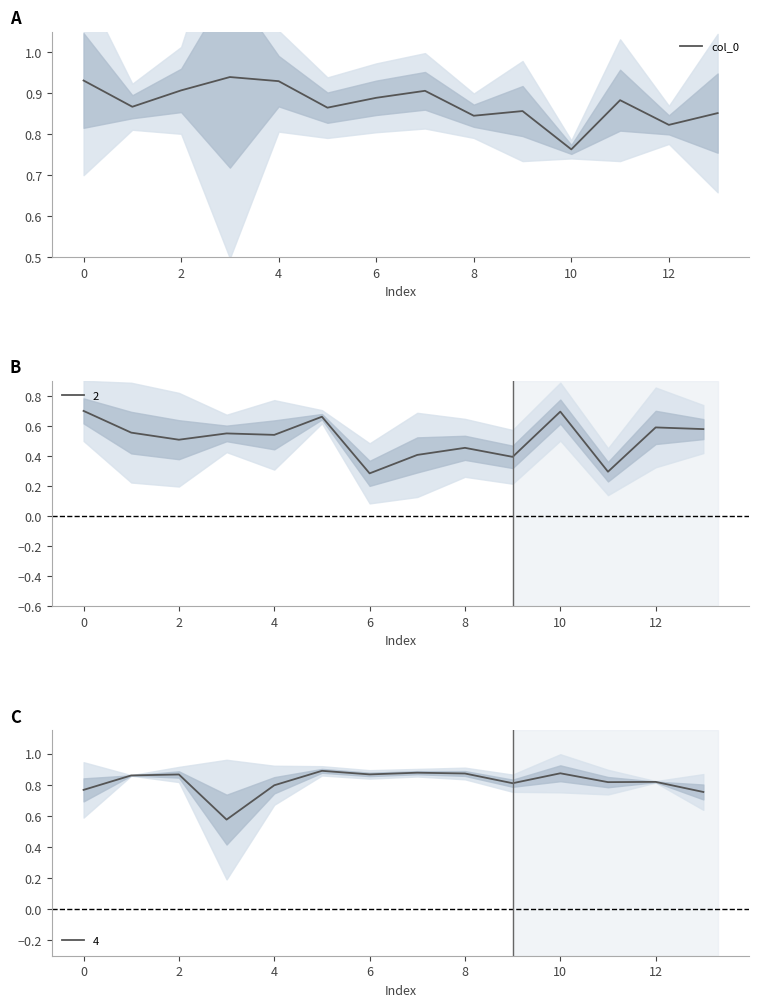

What is the average value?

0.9